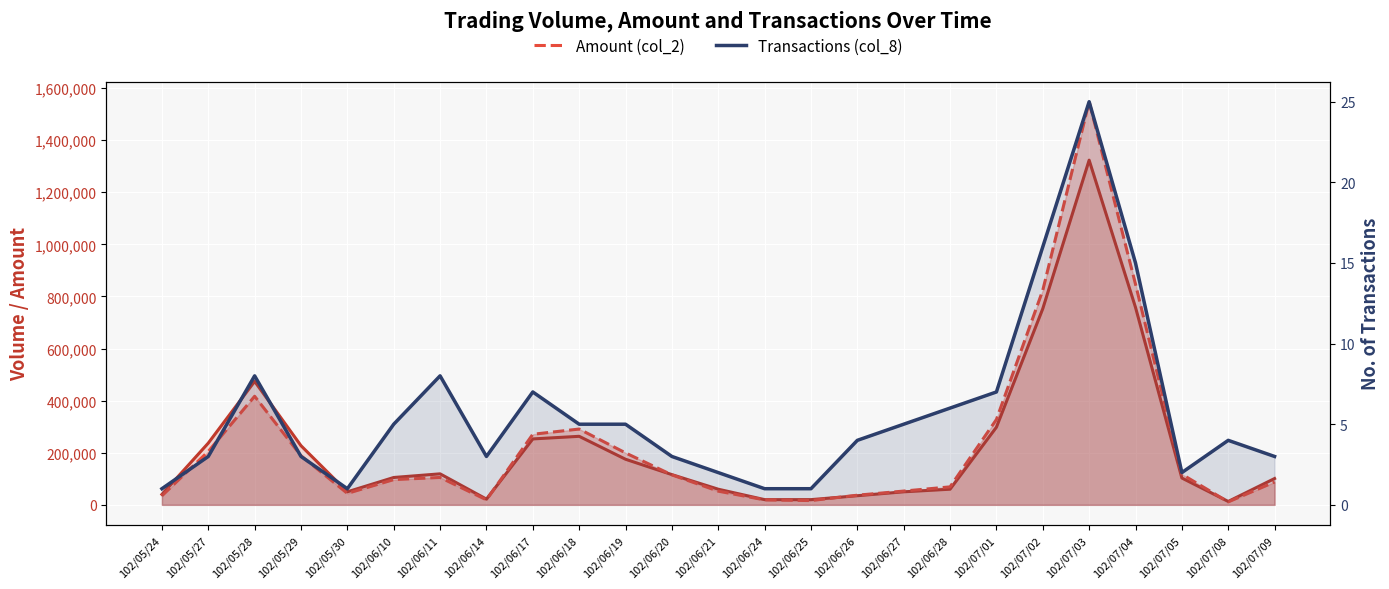

Reading left to right, what are all the values shown in this chart?

Volume (col_1): 102/05/24=40000	102/05/27=237000	102/05/28=474000	102/05/29=227000	102/05/30=50000	102/06/10=105000	102/06/11=119000	102/06/14=22000	102/06/17=253000	102/06/18=263000	102/06/19=175000	102/06/20=116000	102/06/21=60000	102/06/24=20000	102/06/25=20000	102/06/26=35000	102/06/27=50000	102/06/28=60000	102/07/01=298000	102/07/02=753000	102/07/03=1323000	102/07/04=758000	102/07/05=103000	102/07/08=13000	102/07/09=101000
Amount (col_2): 102/05/24=34800	102/05/27=205020	102/05/28=416750	102/05/29=188540	102/05/30=44000	102/06/10=96900	102/06/11=105130	102/06/14=19200	102/06/17=270830	102/06/18=290930	102/06/19=199300	102/06/20=115000	102/06/21=52500	102/06/24=19000	102/06/25=16400	102/06/26=36950	102/06/27=52850	102/06/28=69000	102/07/01=327600	102/07/02=823800	102/07/03=1547310	102/07/04=847020	102/07/05=117340	102/07/08=11300	102/07/09=87680
Transactions (col_8): 102/05/24=1	102/05/27=3	102/05/28=8	102/05/29=3	102/05/30=1	102/06/10=5	102/06/11=8	102/06/14=3	102/06/17=7	102/06/18=5	102/06/19=5	102/06/20=3	102/06/21=2	102/06/24=1	102/06/25=1	102/06/26=4	102/06/27=5	102/06/28=6	102/07/01=7	102/07/02=16	102/07/03=25	102/07/04=15	102/07/05=2	102/07/08=4	102/07/09=3